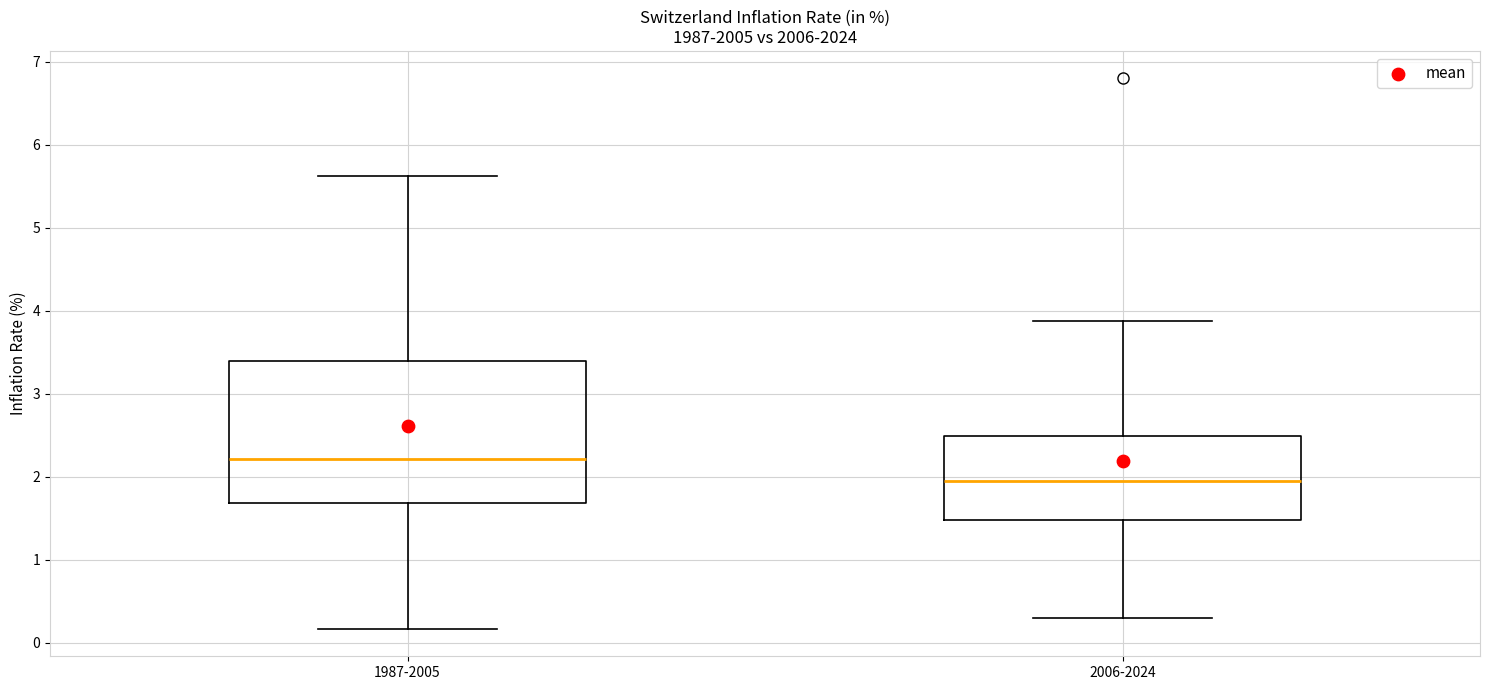

Reading left to right, read every box against the y-axis: the position of its median line, the range the box covers, and the ends of its whiskers. The values are not printed on the chart, so give them approximately, as read against the axis.

1987-2005: median 2.2, box 1.7 to 3.4, whiskers 0.2 to 5.6
2006-2024: median 2.0, box 1.5 to 2.5, whiskers 0.3 to 3.9